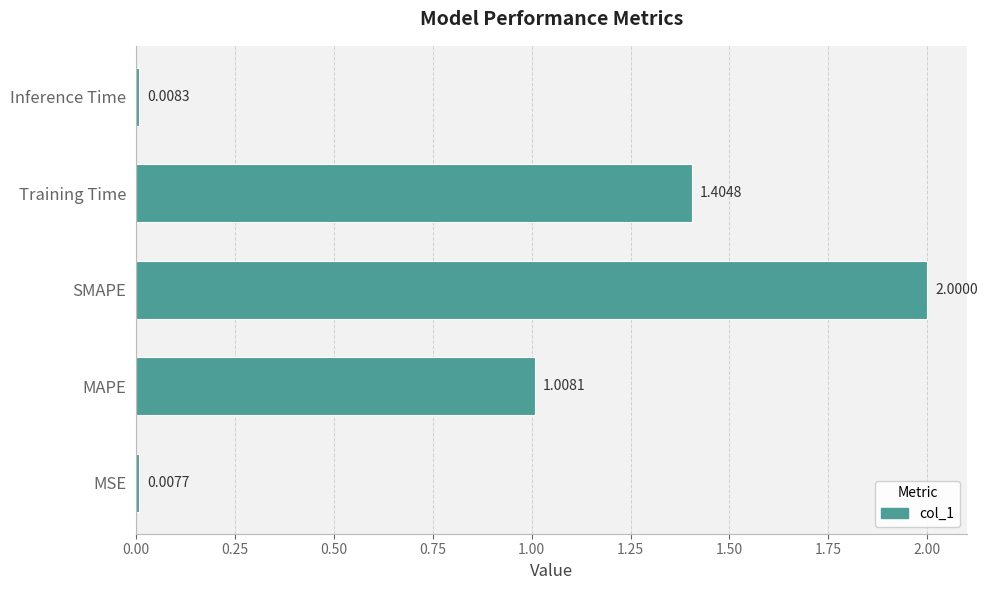

How many bars are there in total?

5